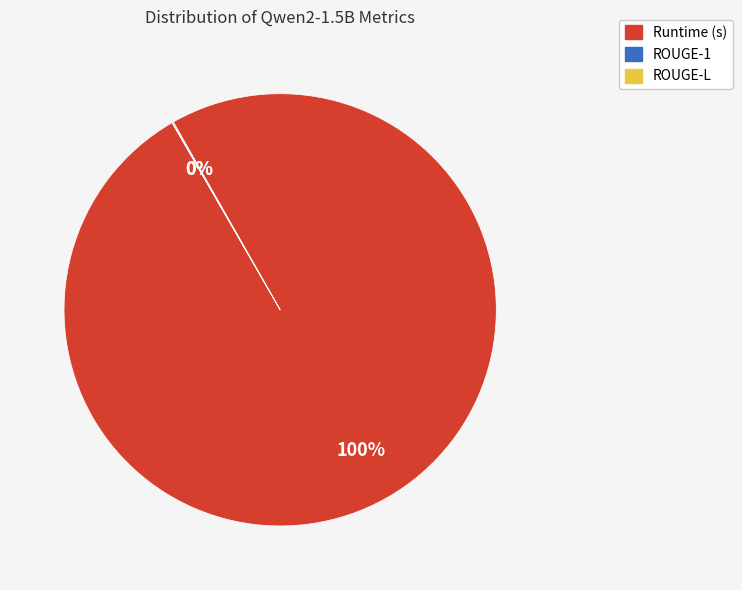

Is there a majority slice in this chart?

Yes